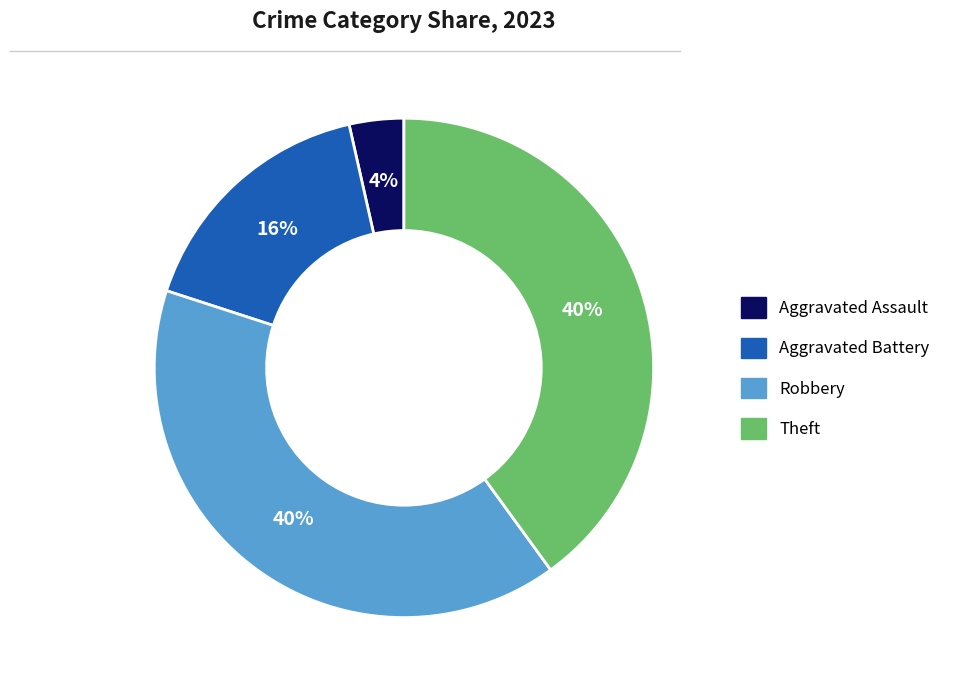

Does any single category account for the majority?

No